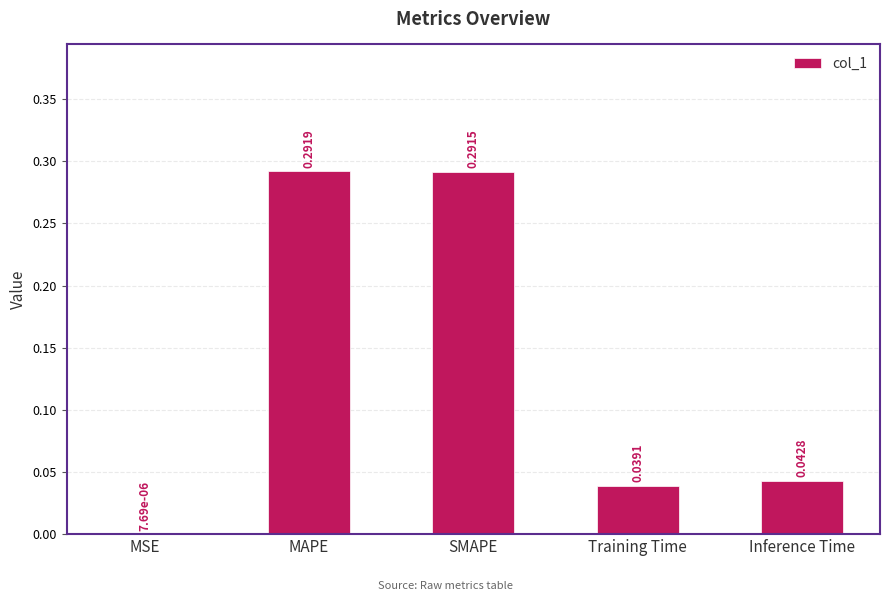

What is the sum of all values?

0.7